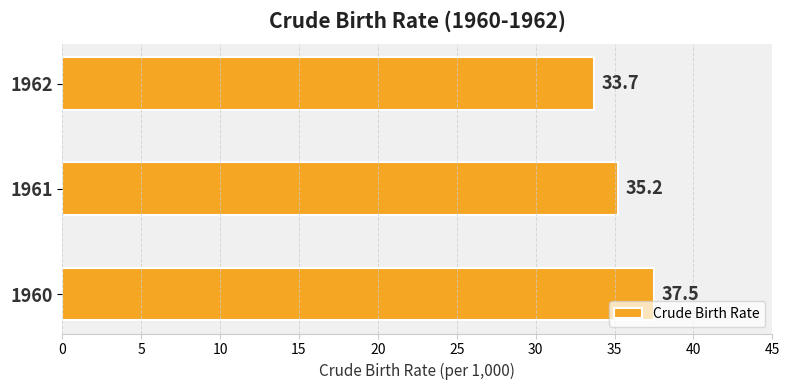

The chart shows a value of 49.2 at 1961. True or false?

False